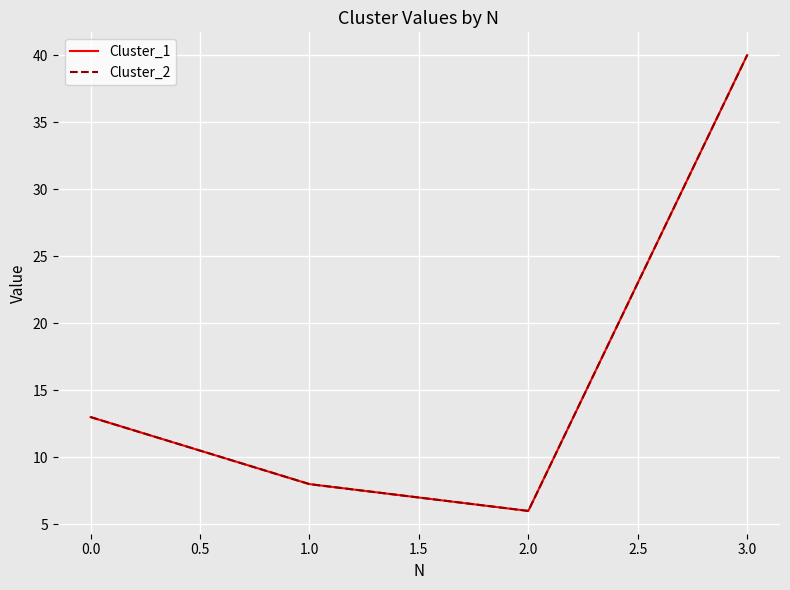

True or false: Cluster_2 and Cluster_1 intersect in this chart.

False